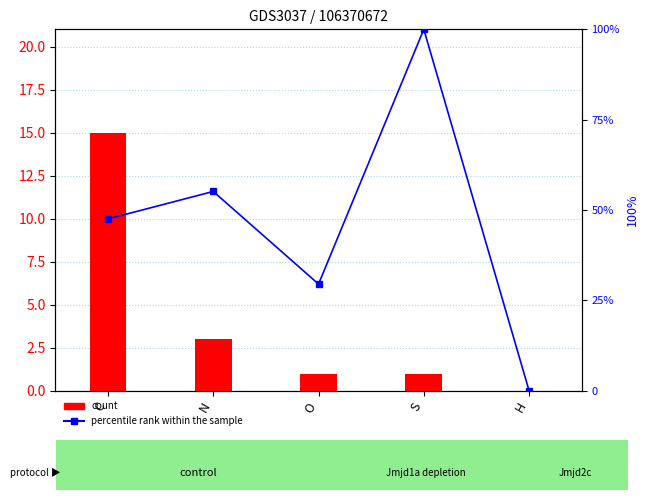

How many values in the percentile rank within the sample series are below 47?

2